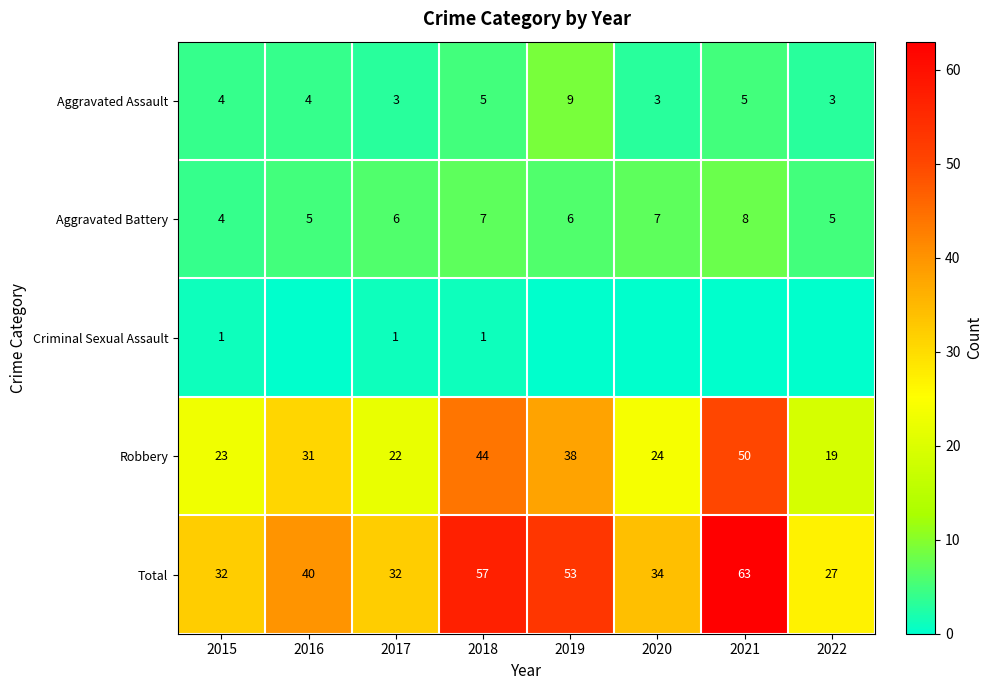

Is it true that Total equals 34 at 2020?

True